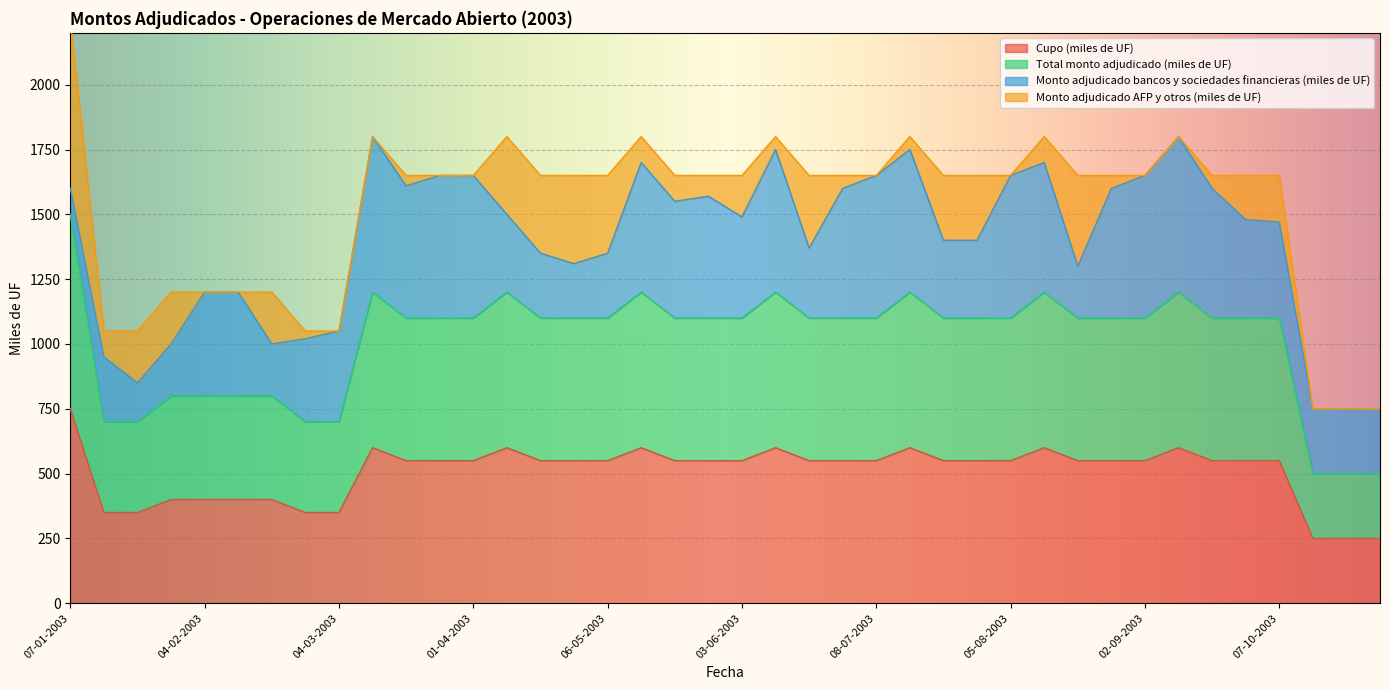

At which category does Cupo (miles de UF) reach its first local peak?

11-03-2003